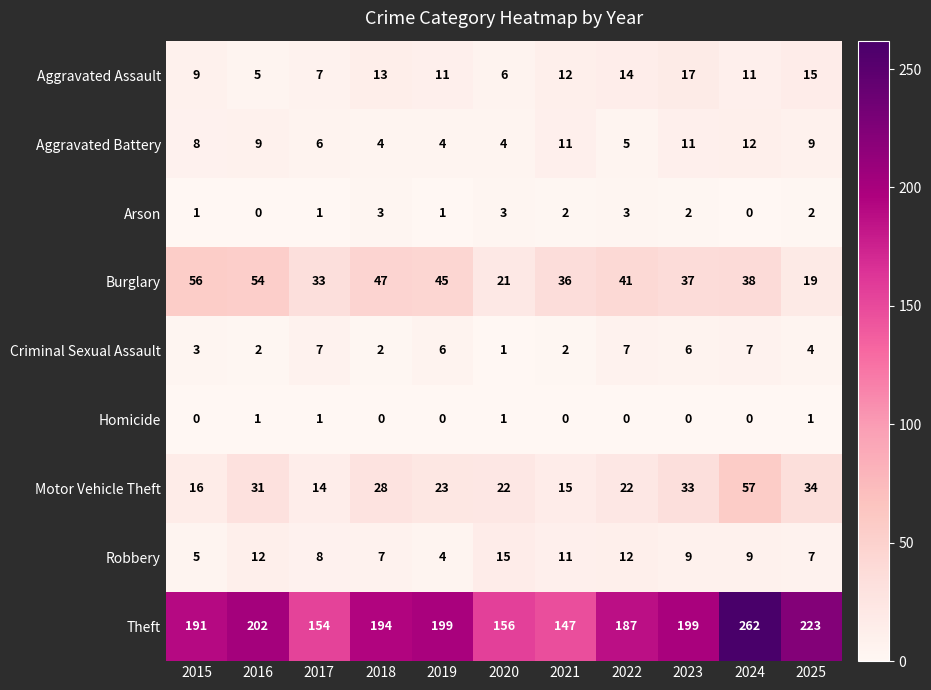

What is the maximum value for Aggravated Battery?

12